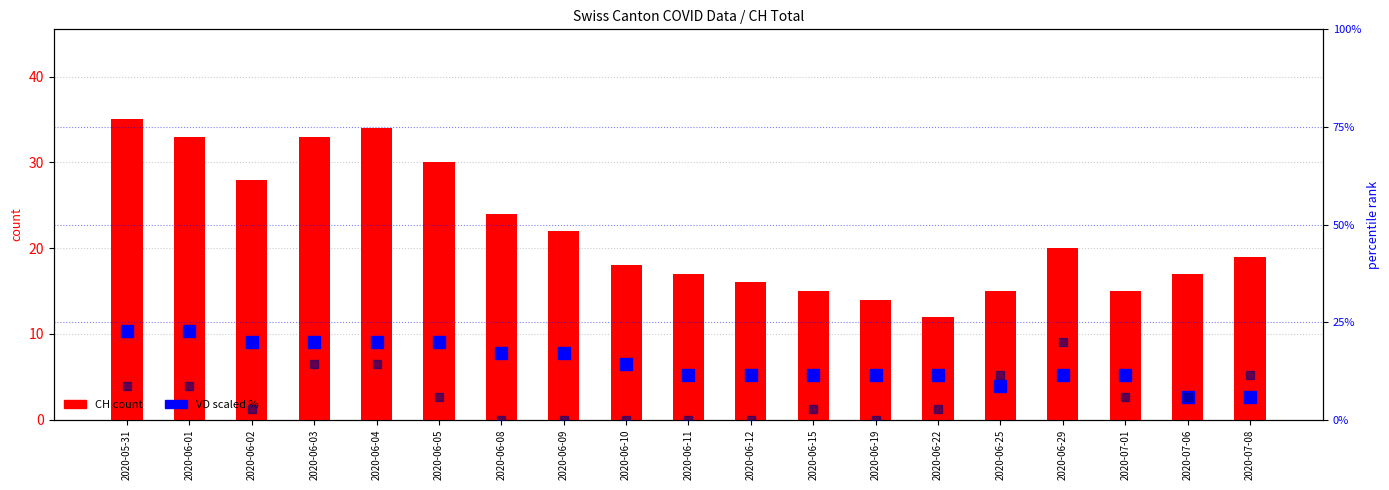

How many data points in ZH (scaled %) are above 5?

10